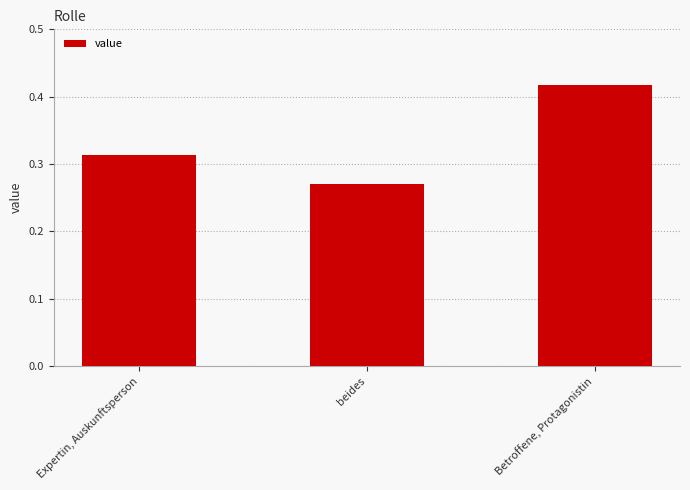

List the labels in order of value, smallest first.

beides, Expertin, Auskunftsperson, Betroffene, Protagonistin